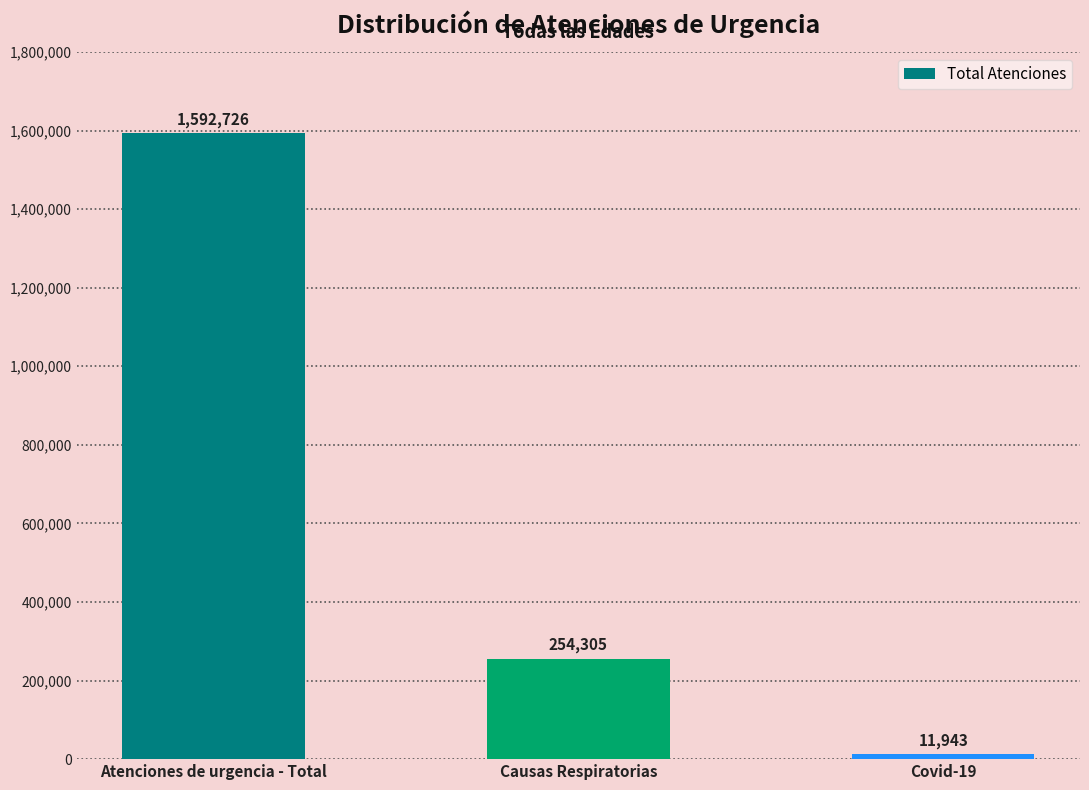

Reading left to right, what are all the values shown in this chart?

1592726	254305	11943